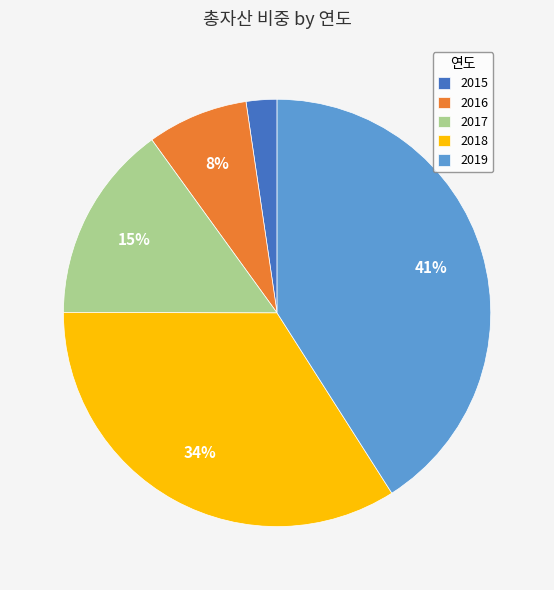

Rank the categories by value from highest to lowest.

2019, 2018, 2017, 2016, 2015